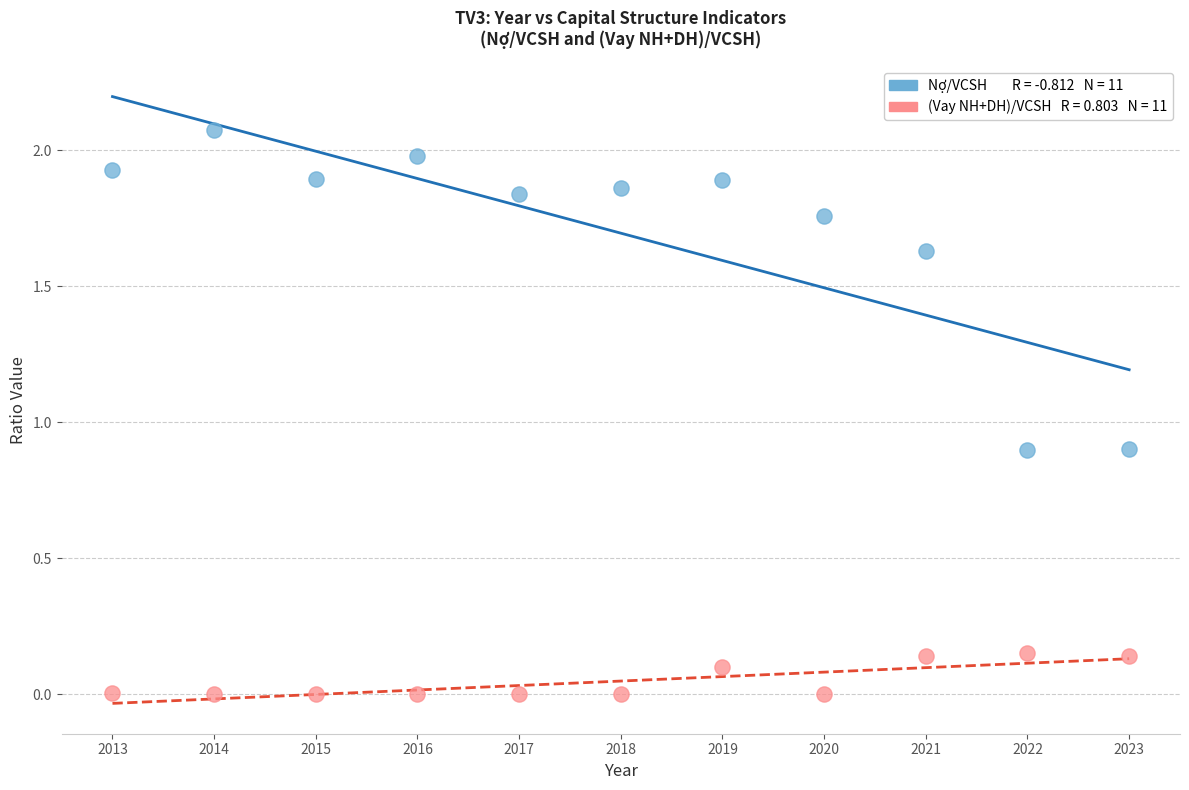

Across all data points, what is the range of Y values (max minus min)?

2.1